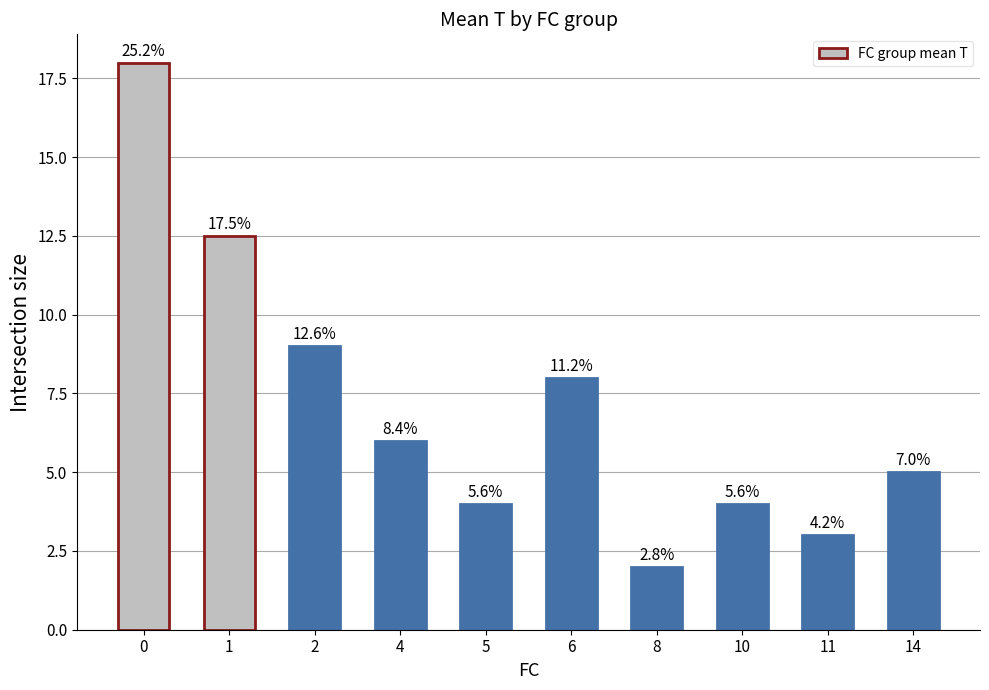

How many bars are there in total?

10